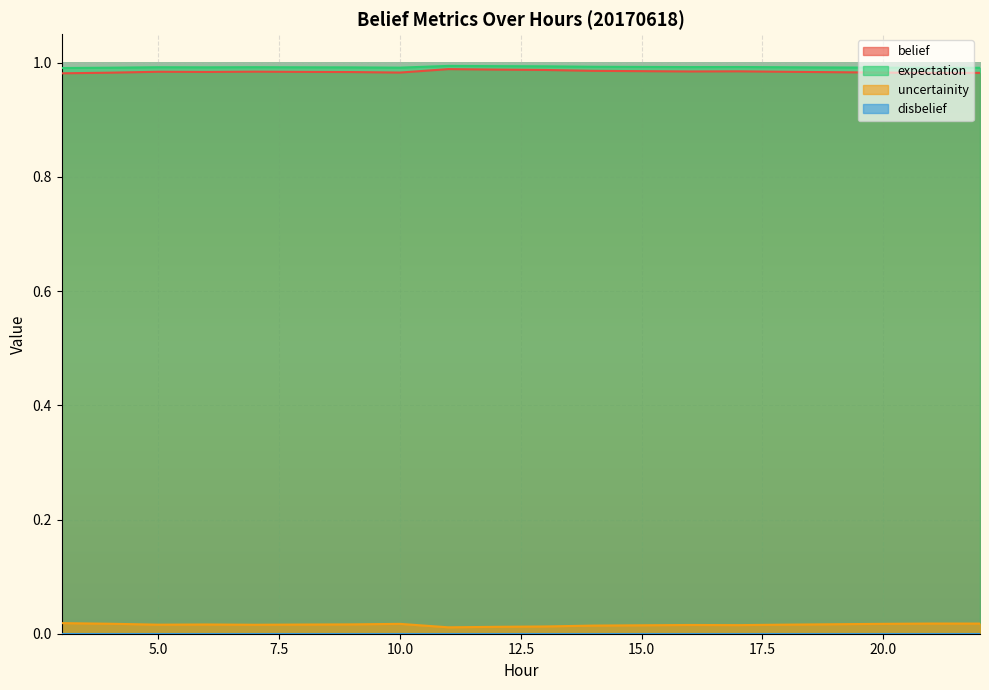

The value of uncertainity at 13 is 0.0. True or false?

False